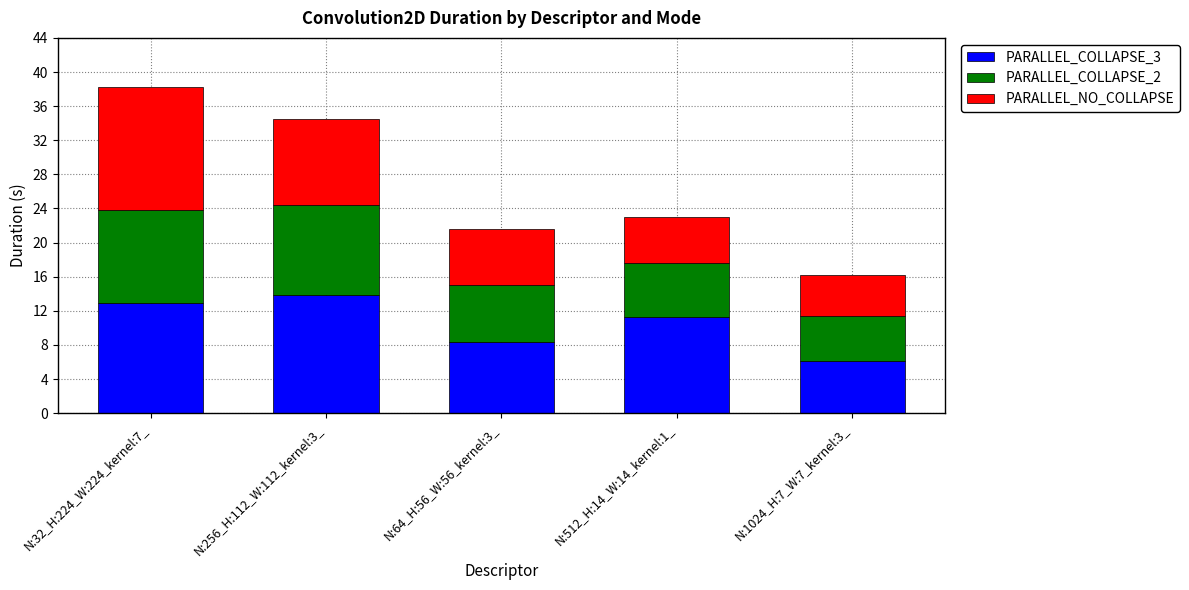

Reading right to left, what are the values for PARALLEL_COLLAPSE_3?

N:1024_H:7_W:7_kernel:3_=6.1	N:512_H:14_W:14_kernel:1_=11.3	N:64_H:56_W:56_kernel:3_=8.3	N:256_H:112_W:112_kernel:3_=13.9	N:32_H:224_W:224_kernel:7_=12.9